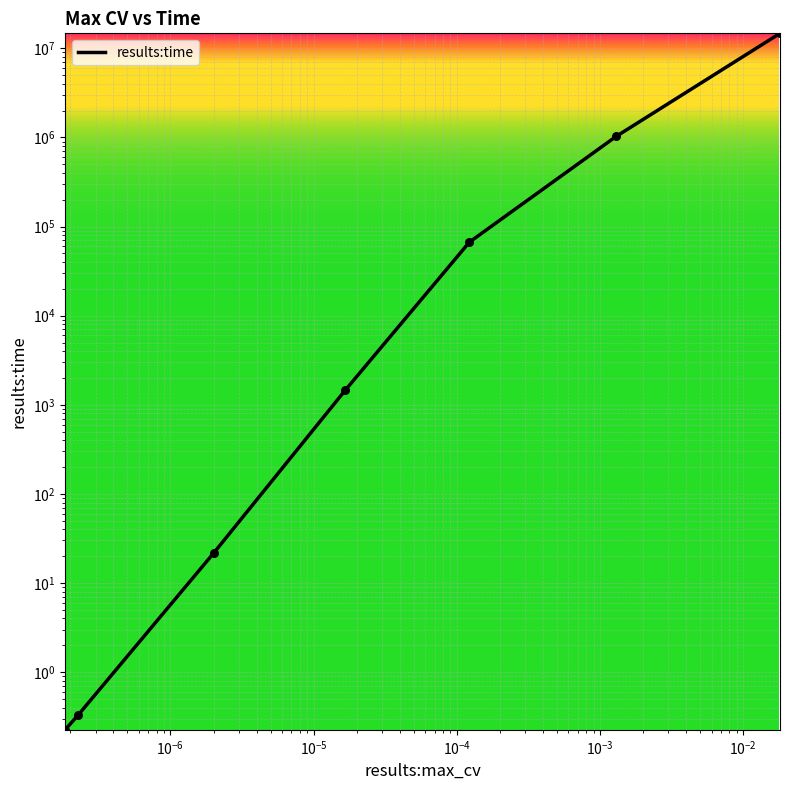

What is the change in value from $\mathdefault{10^{-5}}$ to $\mathdefault{10^{-3}}$?

+1028934.4